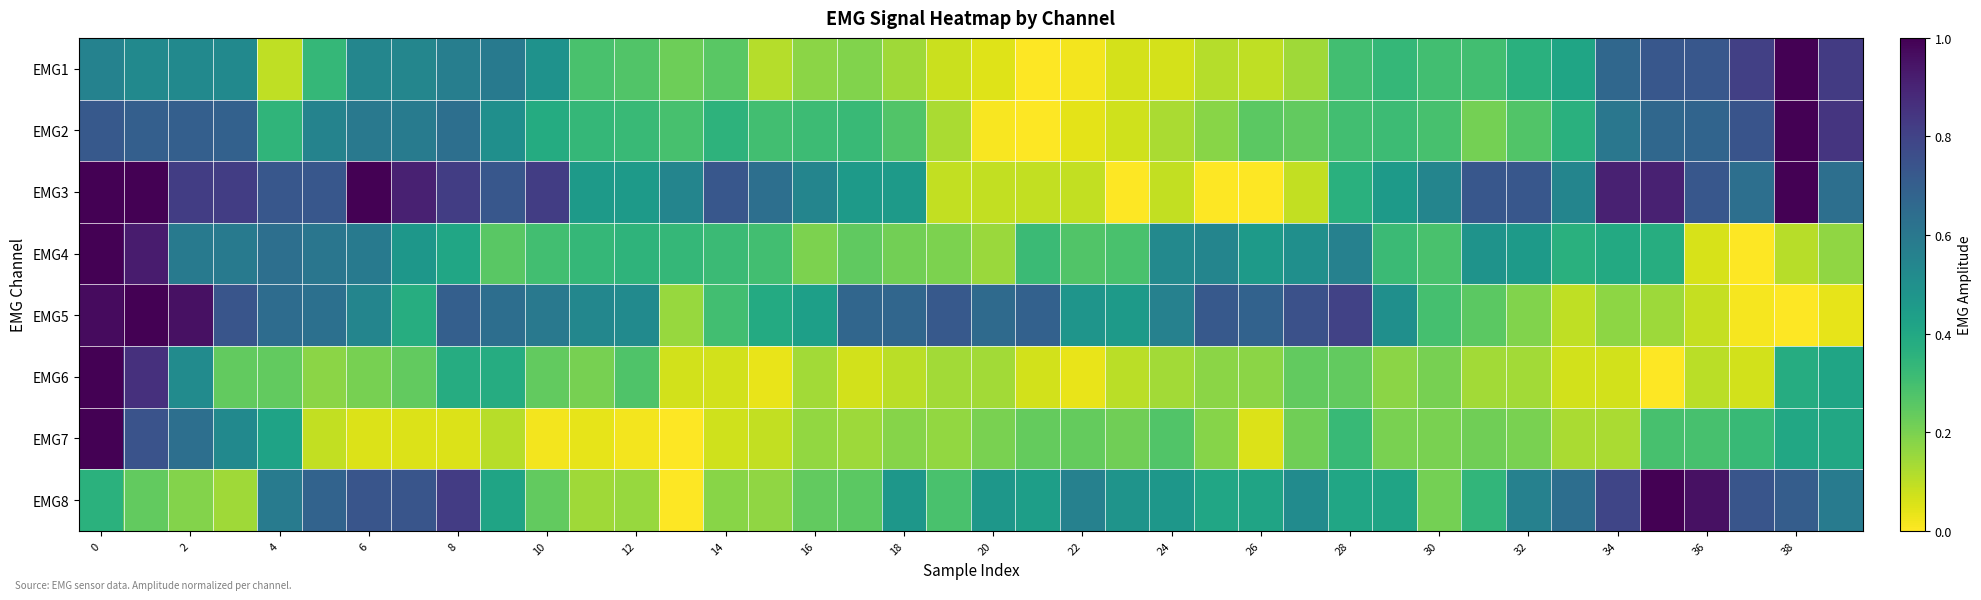

Reading right to left, what are all the values shown in this chart?

EMG1: 0.8	1.0	0.8	0.7	0.7	0.7	0.4	0.4	0.3	0.3	0.3	0.3	0.1	0.1	0.1	0.1	0.1	0.0	0.0	0.0	0.1	0.1	0.2	0.2	0.1	0.3	0.2	0.3	0.3	0.5	0.6	0.6	0.5	0.5	0.3	0.1	0.5	0.5	0.5	0.6
EMG2: 0.8	1.0	0.7	0.7	0.7	0.6	0.4	0.3	0.2	0.3	0.3	0.3	0.2	0.2	0.2	0.1	0.1	0.0	0.0	0.0	0.1	0.3	0.3	0.3	0.3	0.4	0.3	0.3	0.3	0.4	0.5	0.6	0.6	0.6	0.6	0.3	0.7	0.7	0.7	0.7
EMG3: 0.6	1.0	0.6	0.7	0.9	0.9	0.5	0.7	0.7	0.5	0.5	0.4	0.1	0.0	0.0	0.1	0.0	0.1	0.1	0.1	0.1	0.5	0.5	0.5	0.6	0.7	0.5	0.5	0.5	0.8	0.7	0.8	0.9	1.0	0.7	0.7	0.8	0.8	1.0	1.0
EMG4: 0.2	0.1	0.0	0.1	0.4	0.4	0.4	0.5	0.5	0.3	0.3	0.6	0.5	0.5	0.5	0.5	0.3	0.3	0.3	0.2	0.2	0.2	0.2	0.2	0.3	0.3	0.3	0.3	0.3	0.3	0.3	0.4	0.5	0.6	0.6	0.6	0.6	0.6	0.9	1.0
EMG5: 0.0	0.0	0.0	0.1	0.1	0.2	0.1	0.2	0.2	0.3	0.5	0.8	0.8	0.7	0.7	0.6	0.5	0.5	0.7	0.7	0.7	0.7	0.7	0.4	0.4	0.3	0.2	0.5	0.5	0.6	0.6	0.7	0.4	0.5	0.6	0.6	0.7	1.0	1.0	1.0
EMG6: 0.4	0.4	0.1	0.1	0.0	0.1	0.1	0.1	0.1	0.2	0.2	0.2	0.2	0.2	0.2	0.1	0.1	0.0	0.1	0.1	0.1	0.1	0.1	0.1	0.0	0.1	0.1	0.3	0.2	0.2	0.4	0.4	0.2	0.2	0.2	0.2	0.2	0.5	0.9	1.0
EMG7: 0.4	0.4	0.3	0.3	0.3	0.1	0.1	0.2	0.2	0.2	0.2	0.3	0.2	0.1	0.2	0.3	0.2	0.2	0.2	0.2	0.2	0.2	0.1	0.2	0.1	0.1	0.0	0.0	0.0	0.0	0.1	0.1	0.1	0.1	0.1	0.4	0.5	0.6	0.7	1.0
EMG8: 0.6	0.7	0.7	1.0	1.0	0.8	0.6	0.6	0.3	0.2	0.4	0.4	0.5	0.4	0.4	0.5	0.5	0.6	0.4	0.5	0.3	0.5	0.3	0.2	0.2	0.2	0.0	0.2	0.1	0.2	0.4	0.8	0.7	0.7	0.7	0.6	0.1	0.2	0.2	0.4